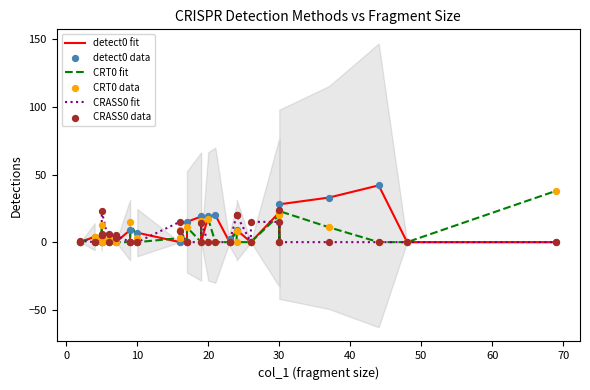

What are all the series names shown in the legend?

detect0 fit, CRT0 fit, CRASS0 fit, detect0 data, CRT0 data, CRASS0 data